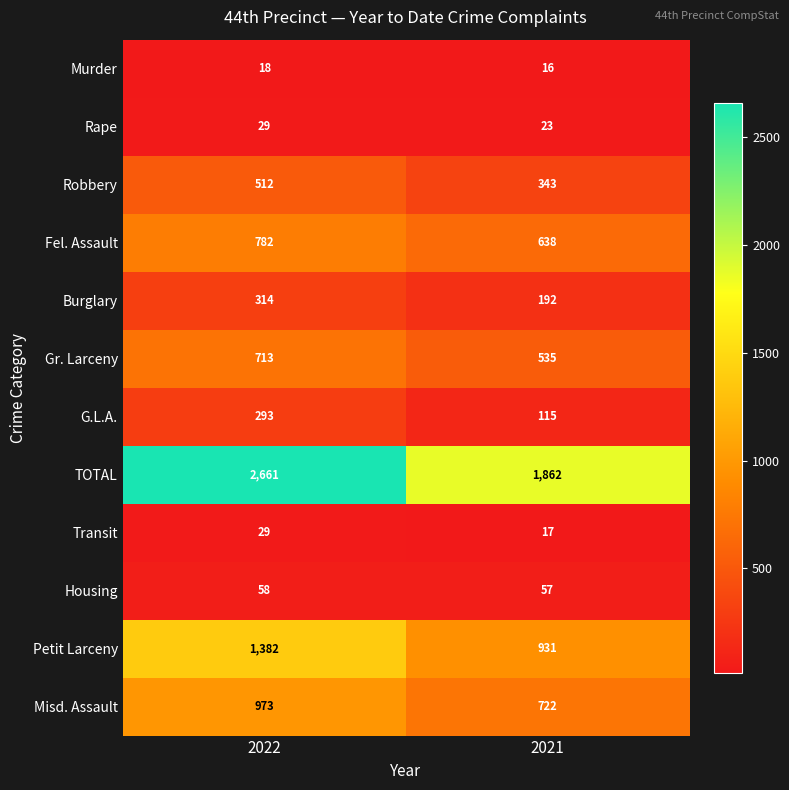

What is the sum of the Murder values at 2022 and 2021?

34